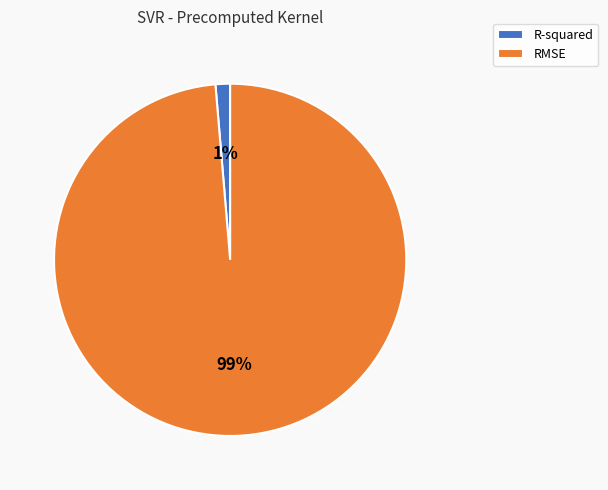

Which category has the biggest portion of the pie?

RMSE